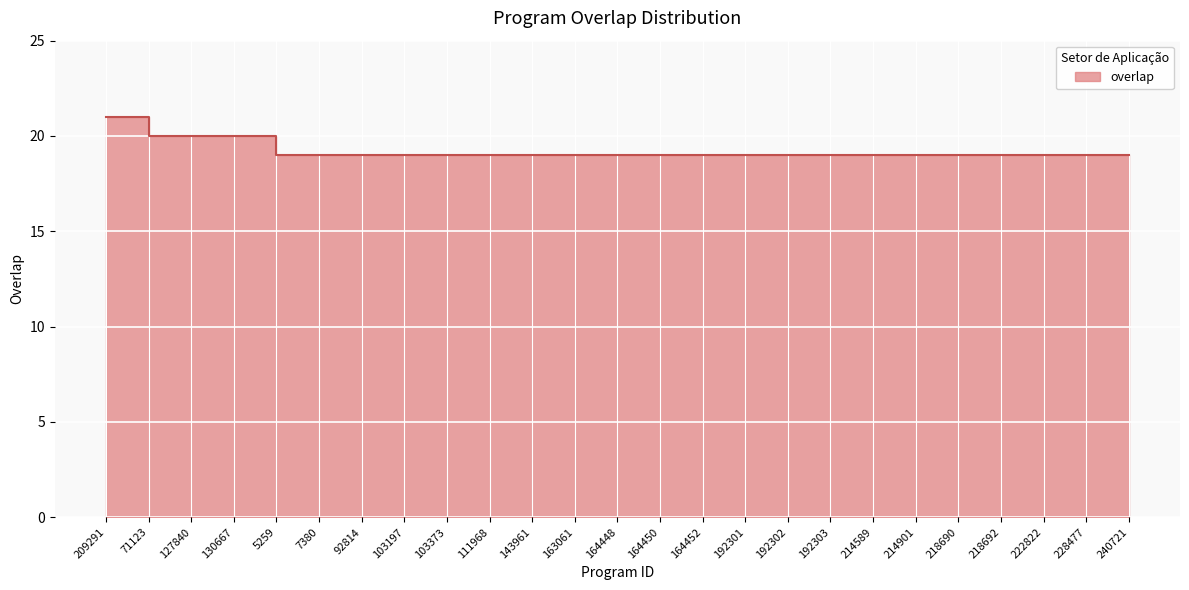

True or false: there are more than 0 points higher than both neighbors.

False